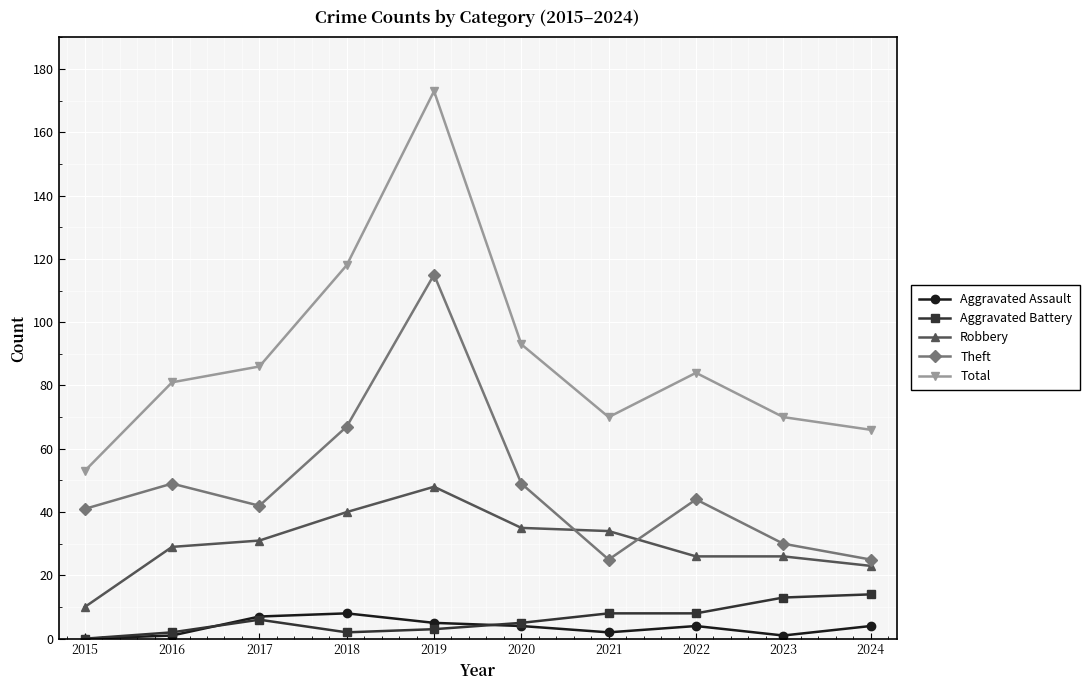

What is the sum of all Aggravated Assault values?

36